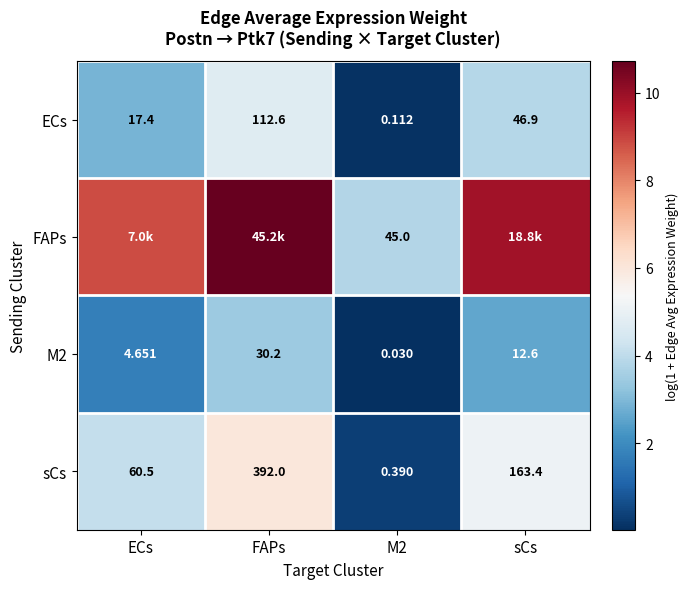

Where is ECs nearest to the value 56?

sCs